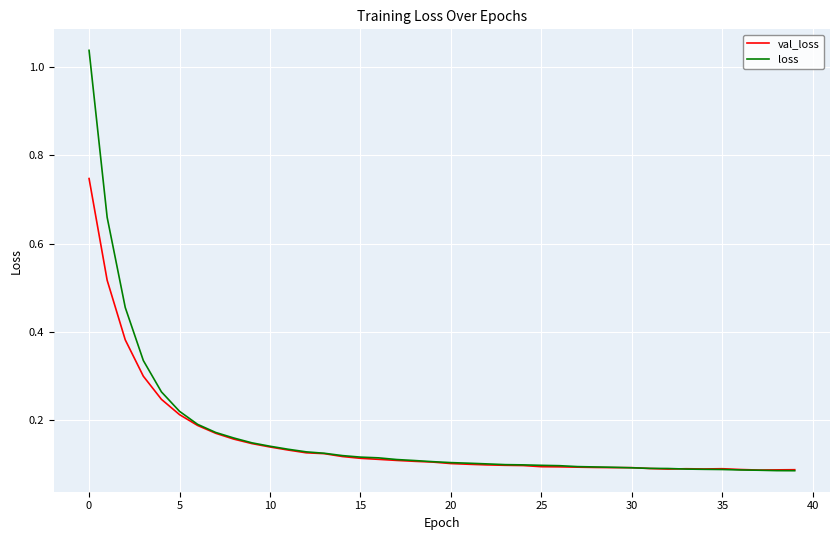

Rank the series by their maximum value, from highest to lowest.

loss, val_loss